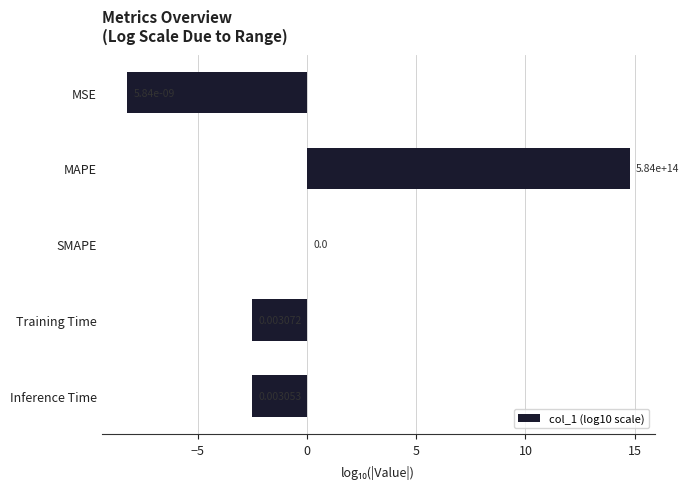

Where is the data nearest to the value 3?

SMAPE